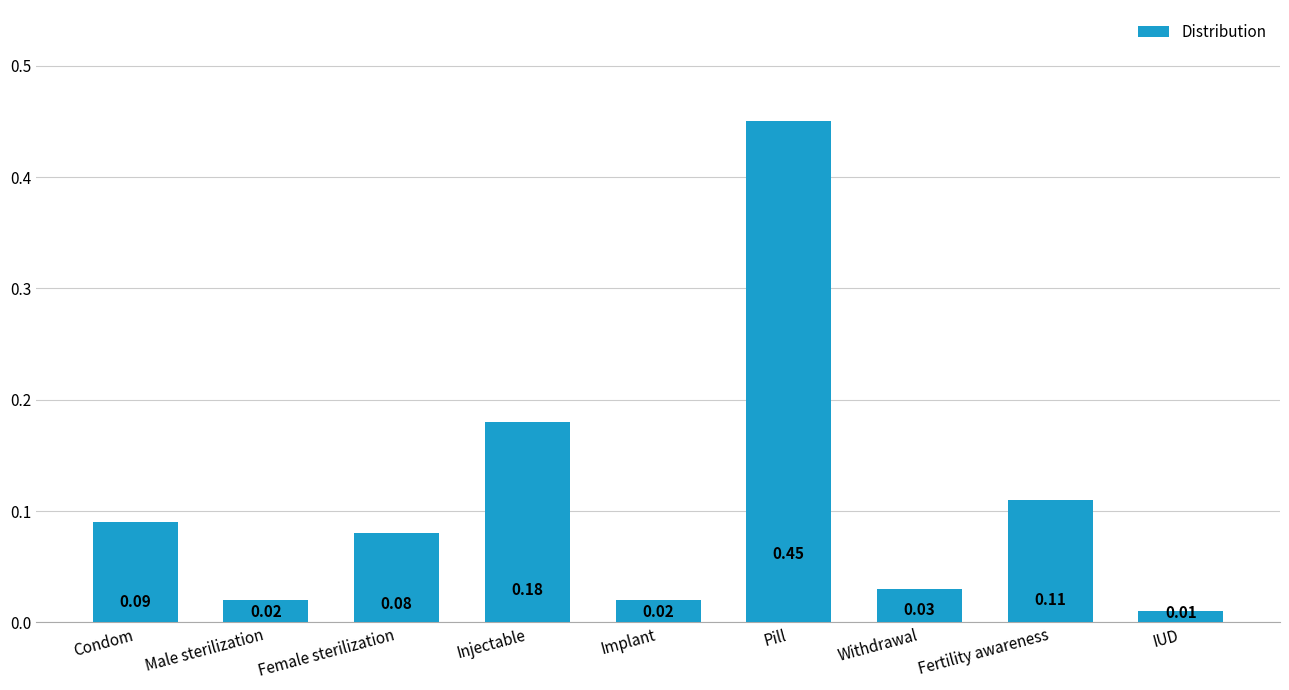

What is the sum of all values?

1.0